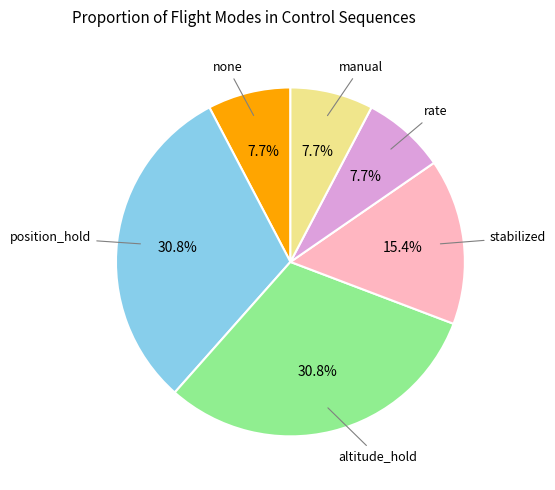

Count the number of slices in the pie.

6